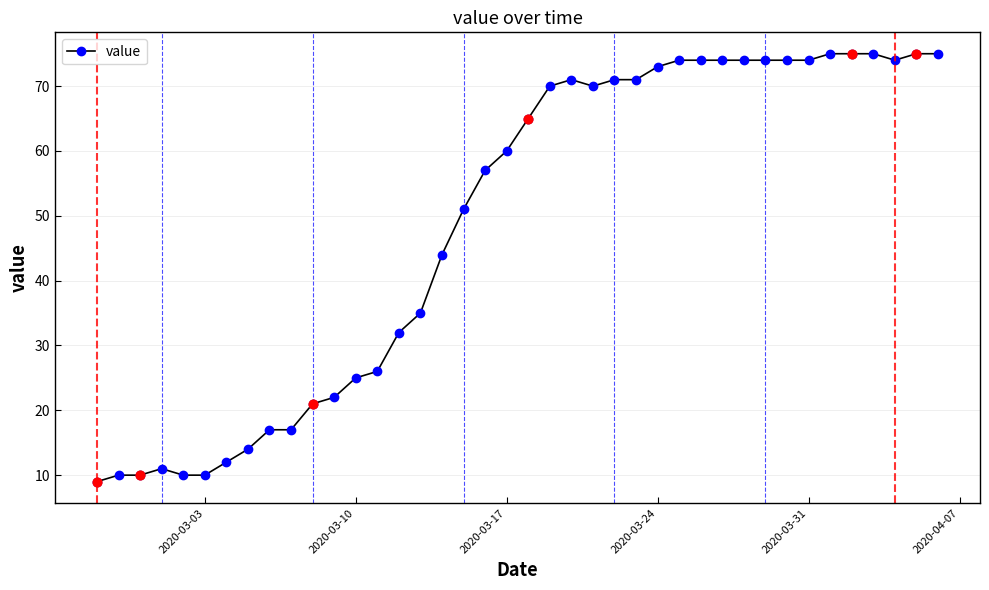

What is the value of the 5th point from the left?

10